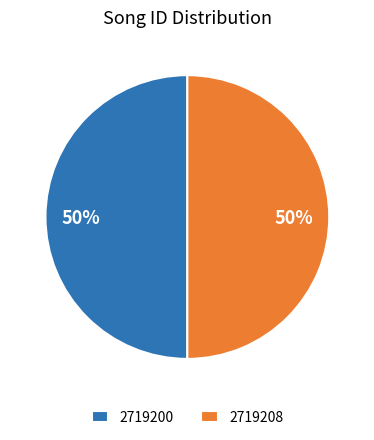

To the nearest percent, what portion does 2719200 represent?

50%